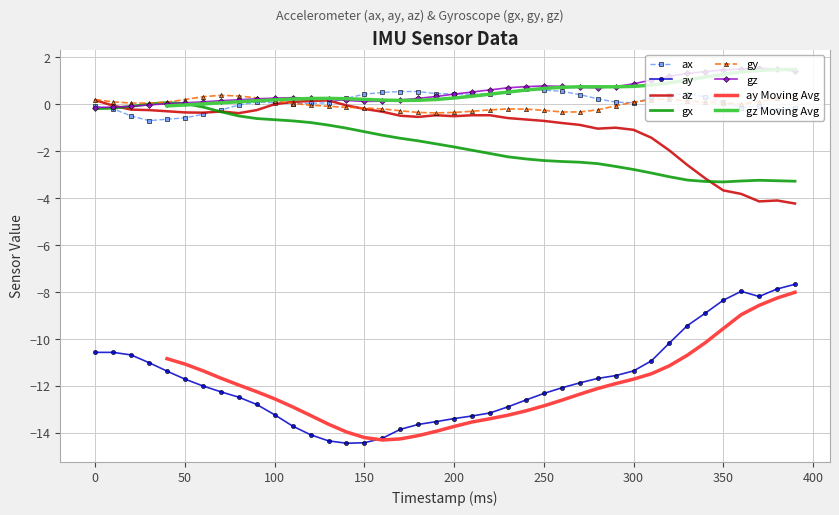

True or false: gz has more than 0 interior local peaks.

True